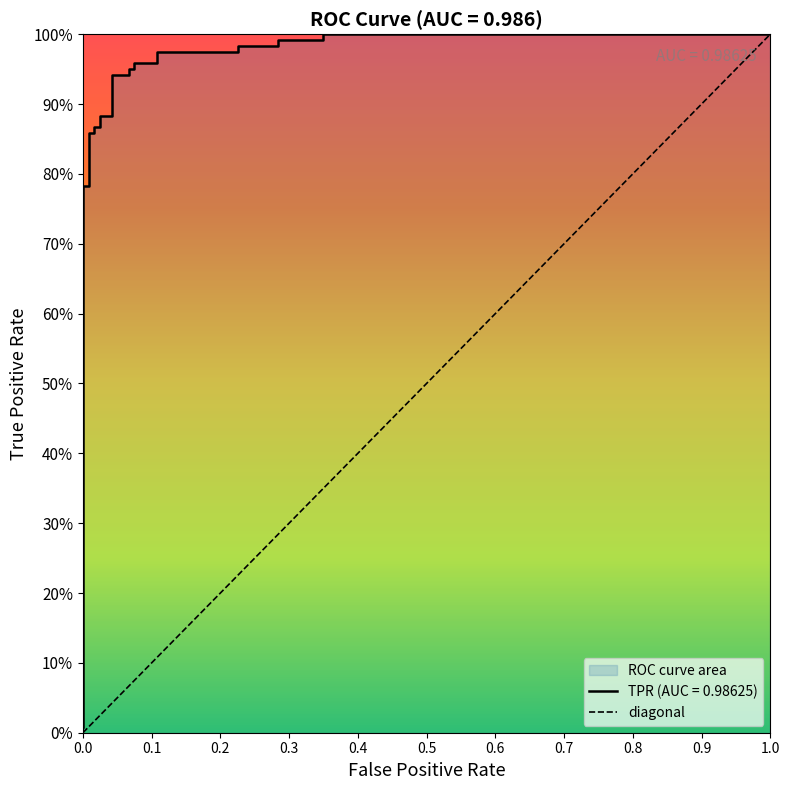

The value at 0.0 is 0. True or false?

False